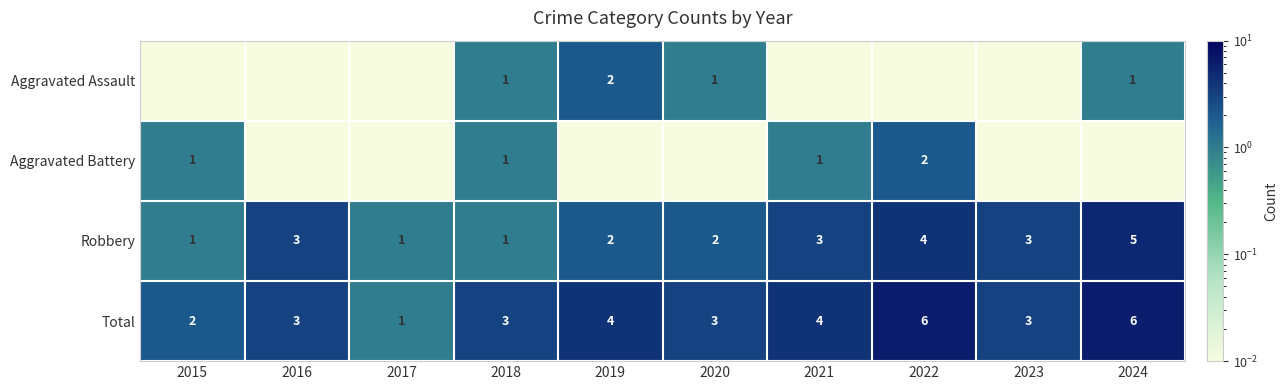

At how many categories does at least one series exceed 3?

4